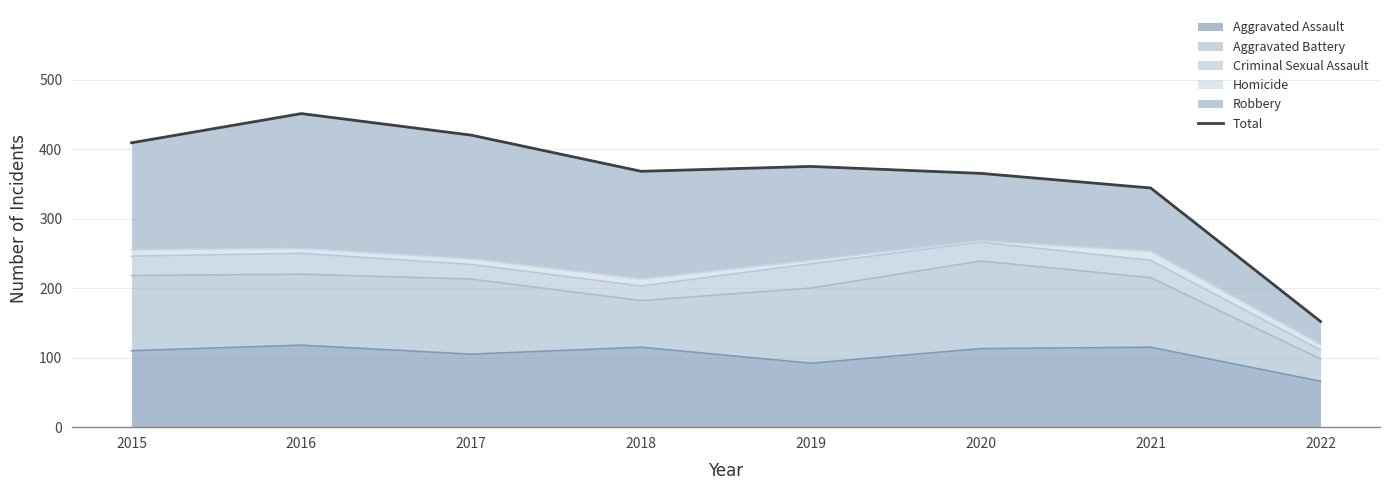

List the labels in order of value, smallest first.

2022, 2021, 2020, 2018, 2019, 2015, 2017, 2016